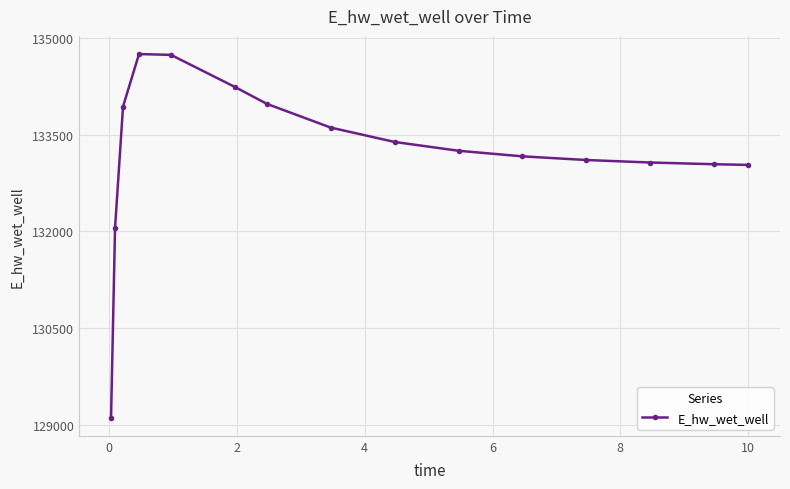

What is the minimum value shown in the chart?

129114.7